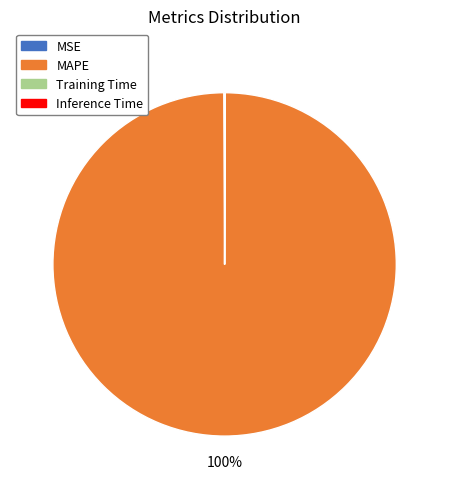

Which category has the biggest portion of the pie?

MAPE